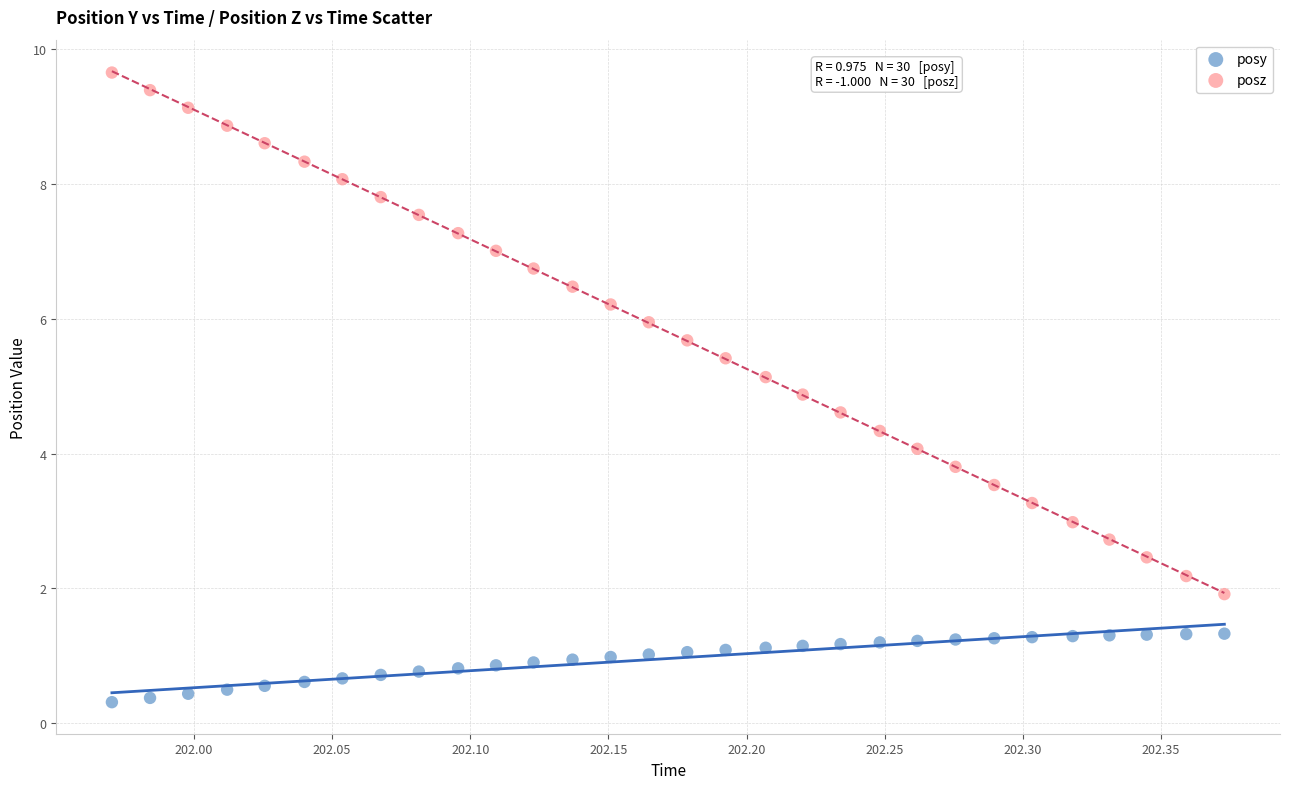

Which series contains the highest Y value?

posz